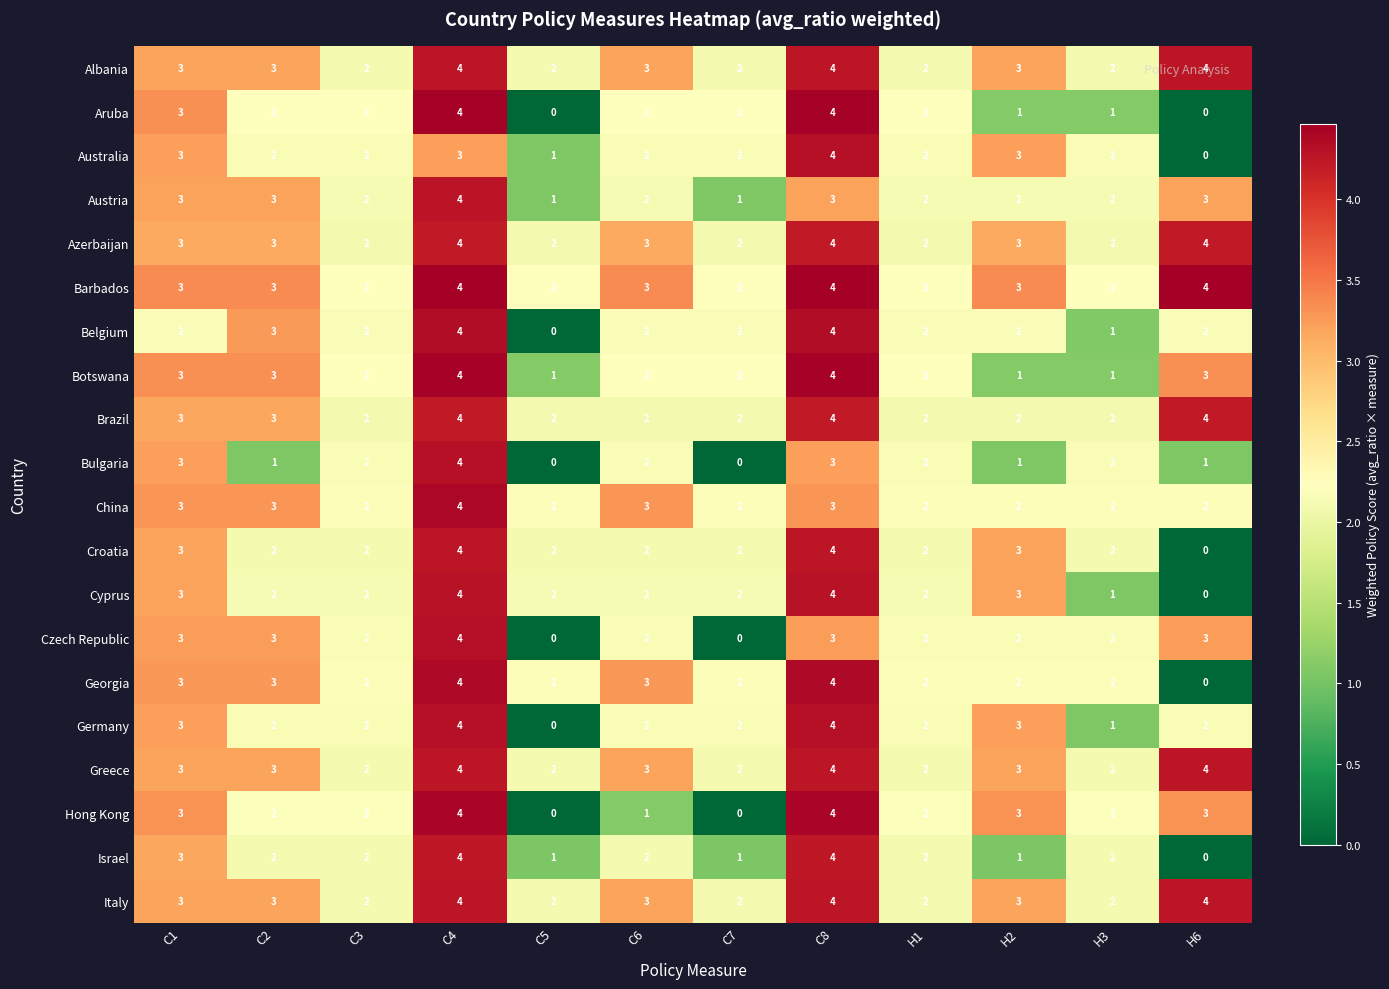

What is the difference between the maximum and minimum values in the Bulgaria series?

4